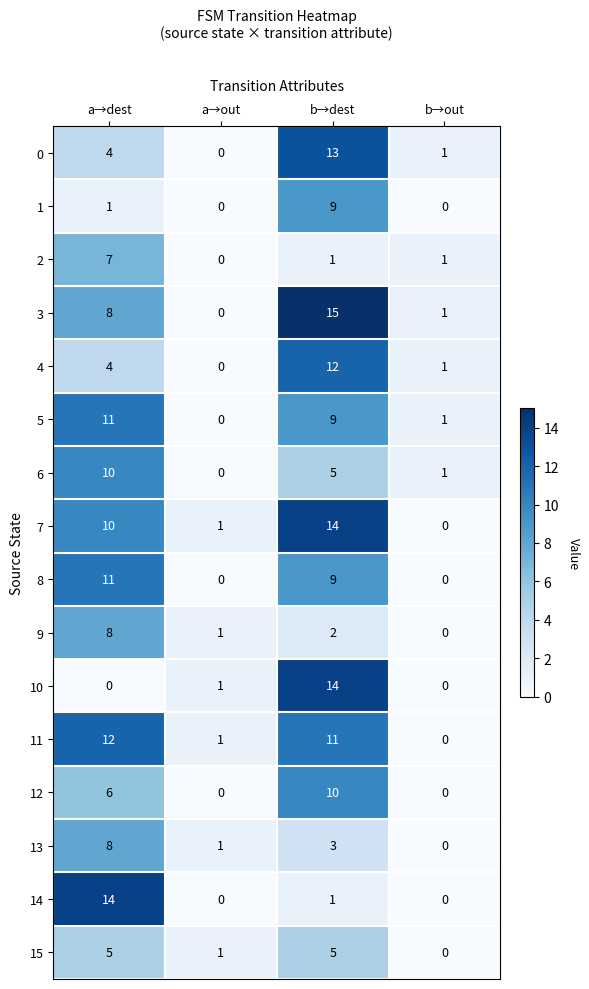

The value of 4 at a→dest is 7. True or false?

False